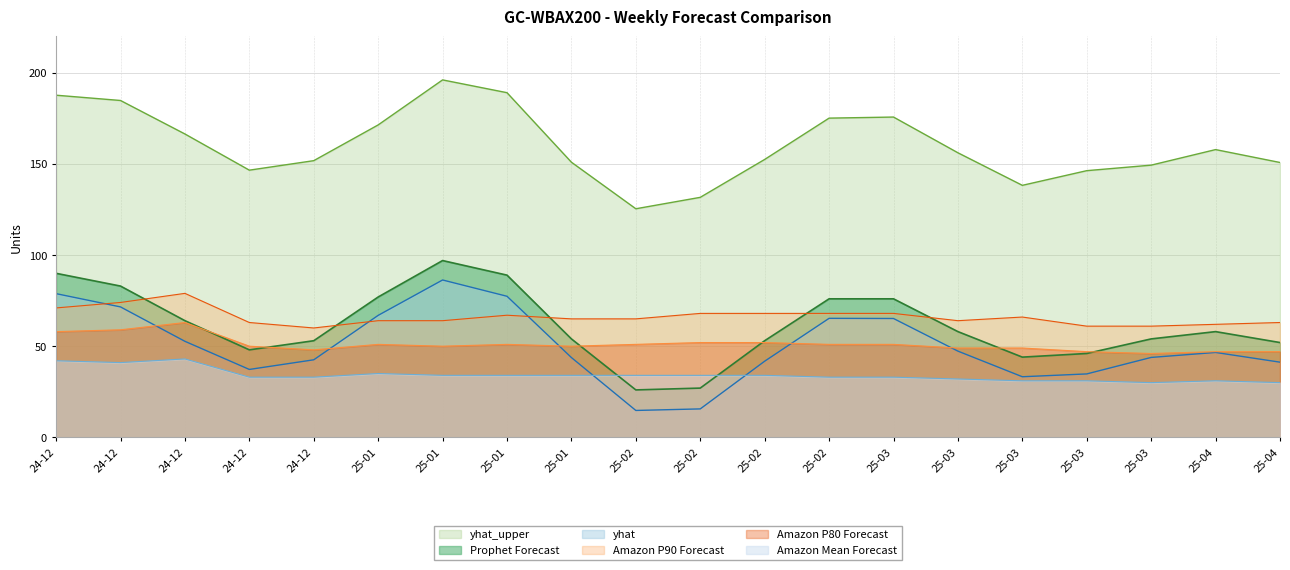

True or false: yhat_upper and Prophet Forecast intersect in this chart.

False